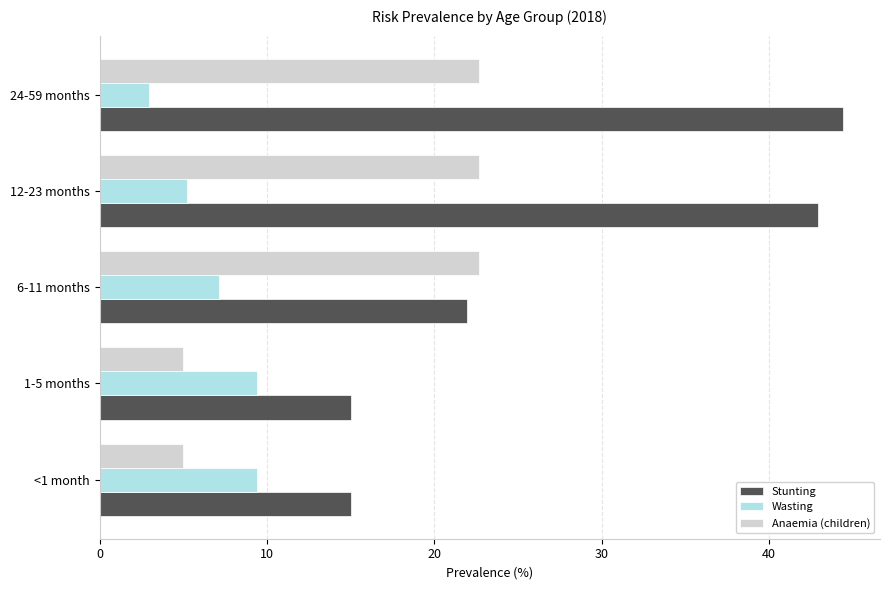

What is the difference between the second highest and second lowest values in the Stunting series?

27.9